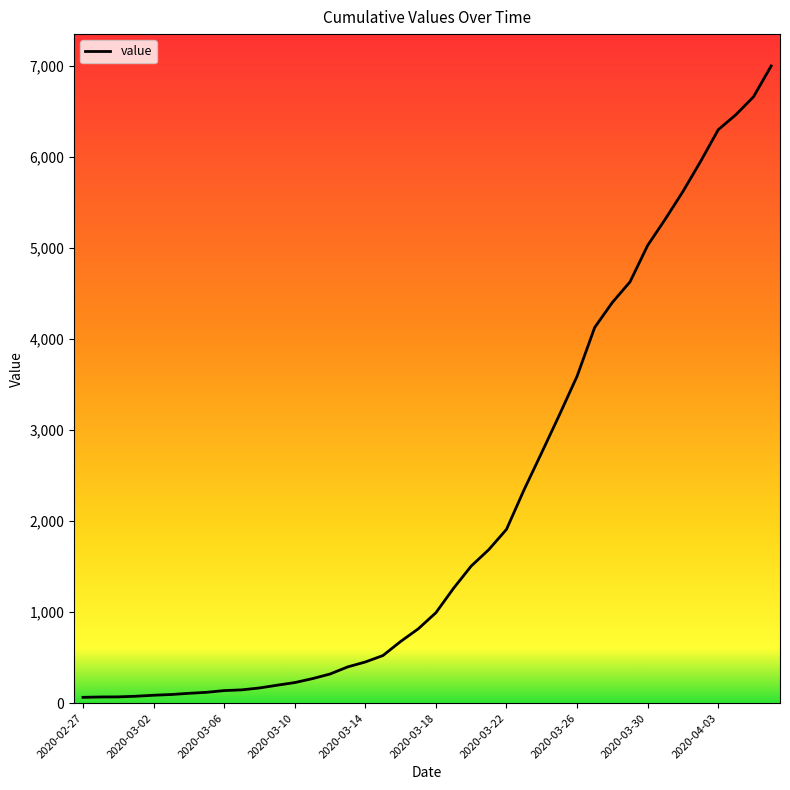

What is the maximum value shown in the chart?

6995